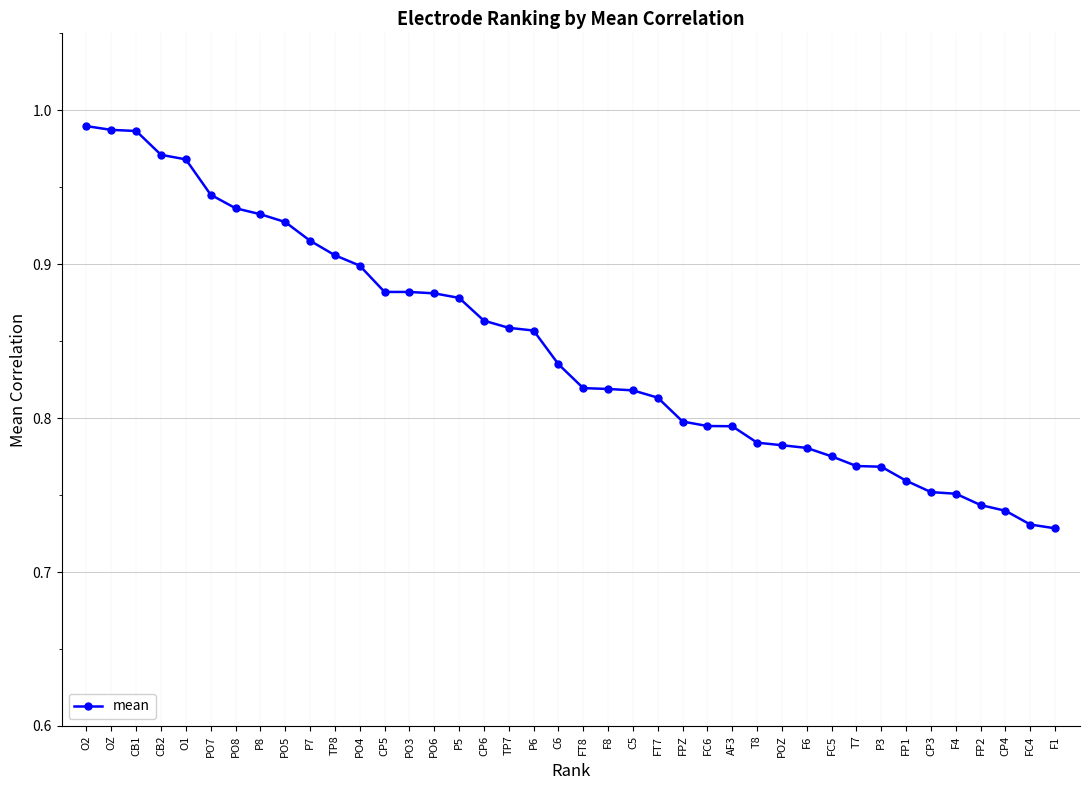

What position from the left is FP1?

34